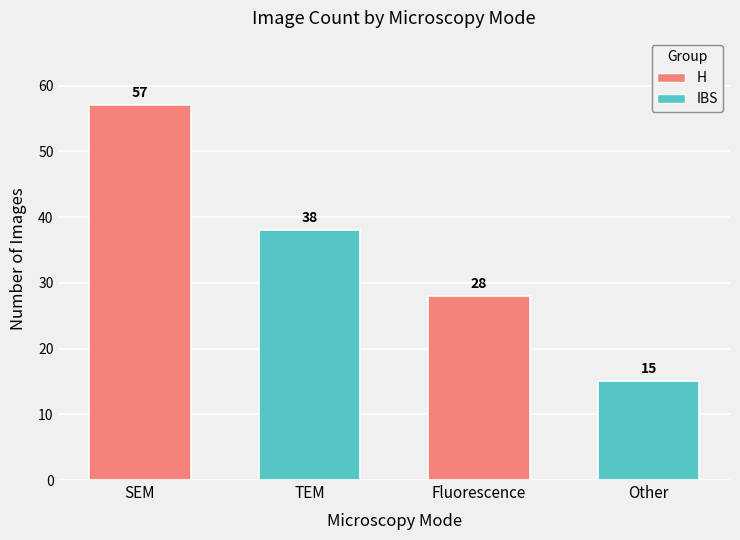

Between Count and Count, which series saw the biggest shift?

scanning electron microscopy (SEM)